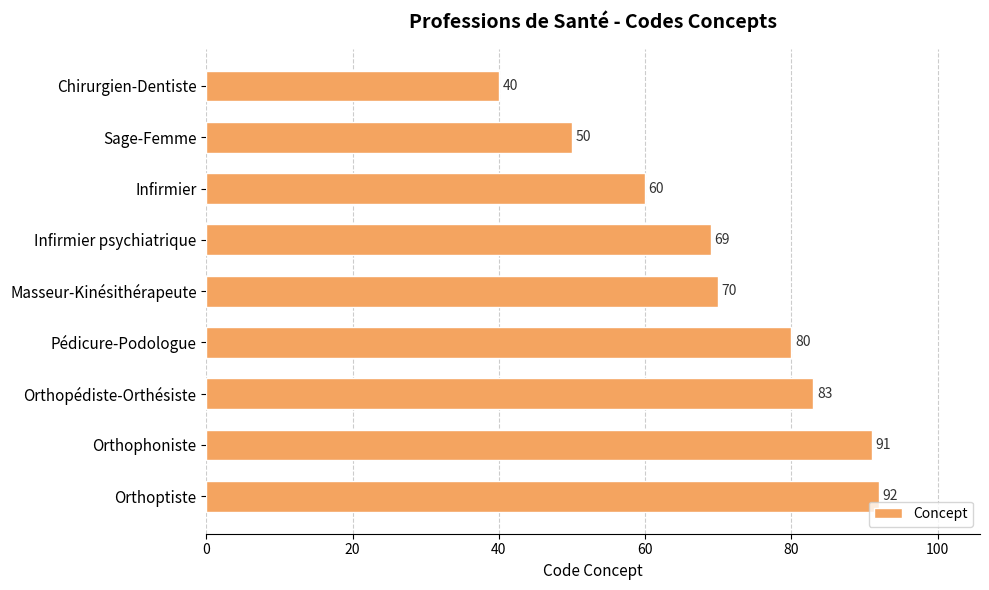

What is the average value?

71